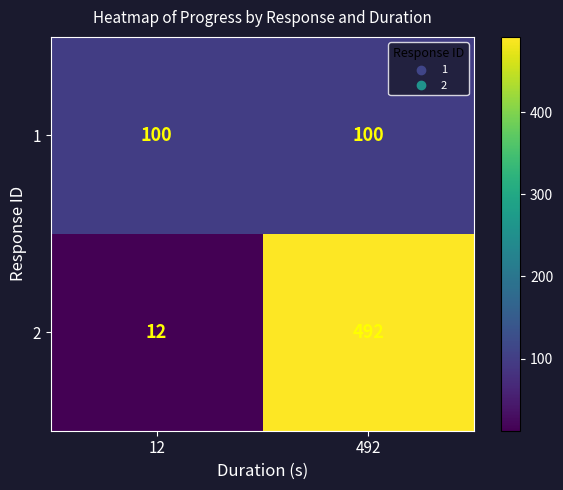

Is it true that 2 equals 20 at 12?

False